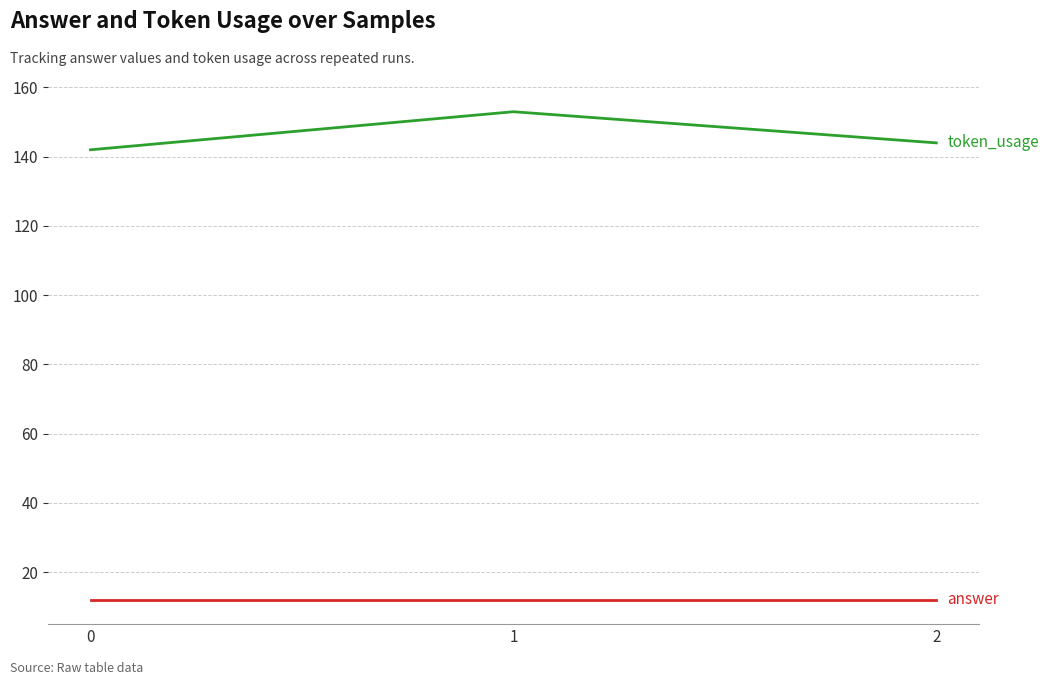

What is the total value across all series at 1?

165